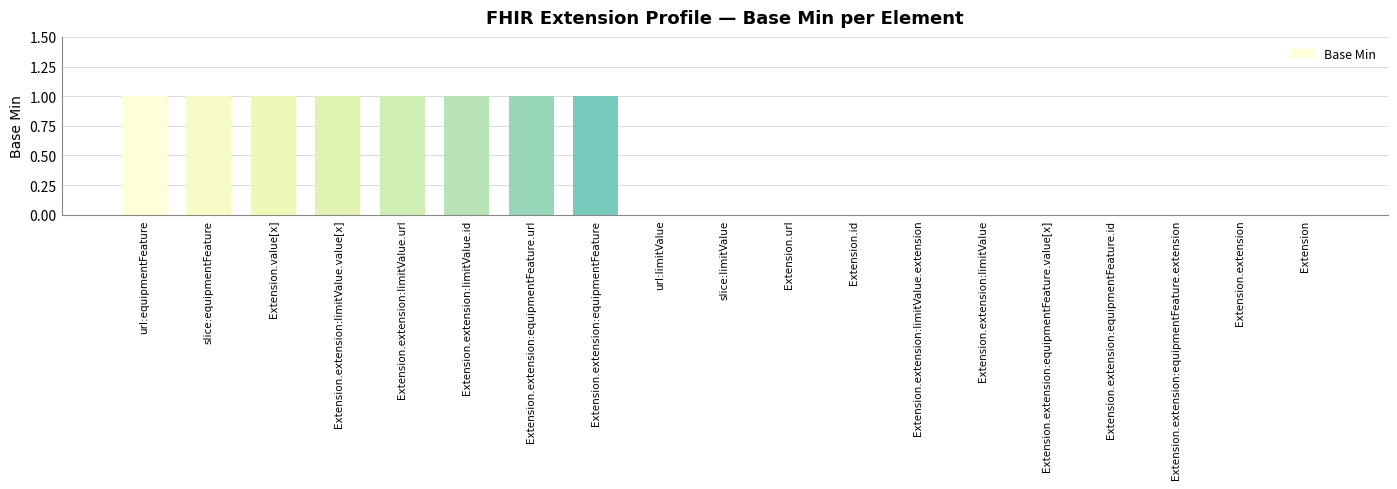

What is the sum of all values?

8